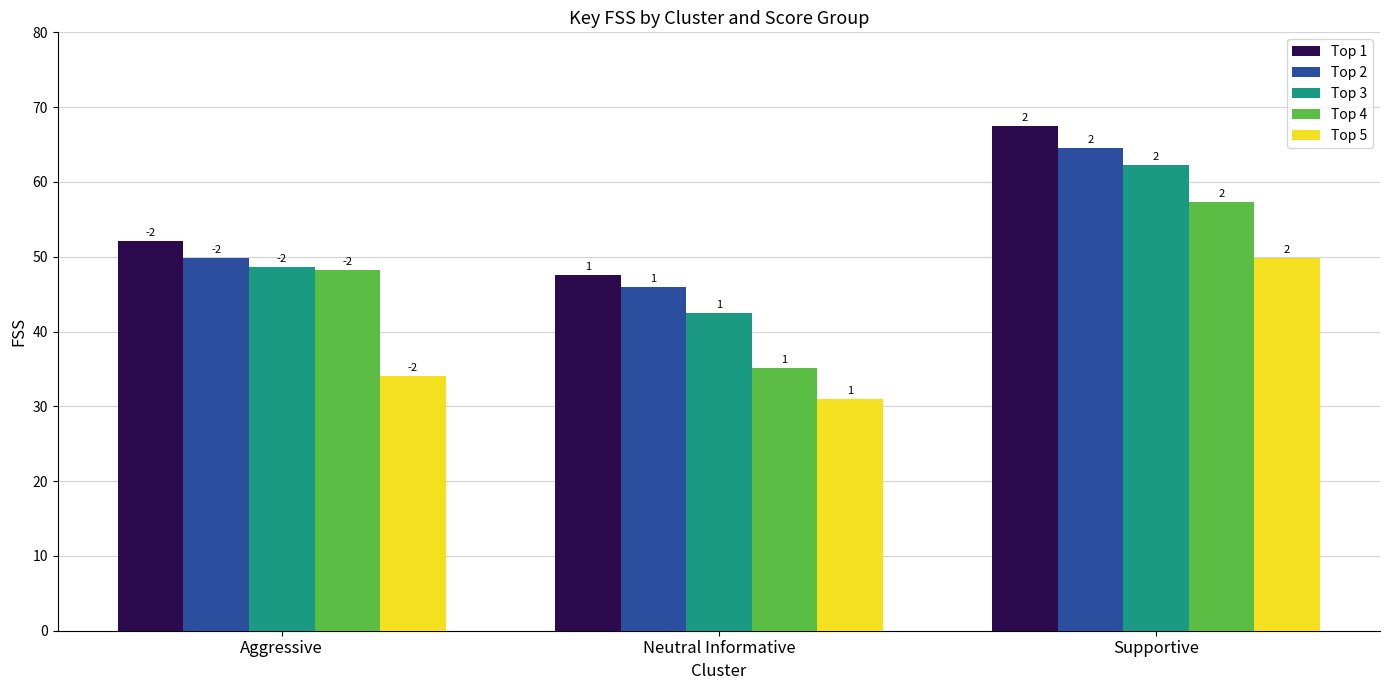

How many groups of bars are there?

3